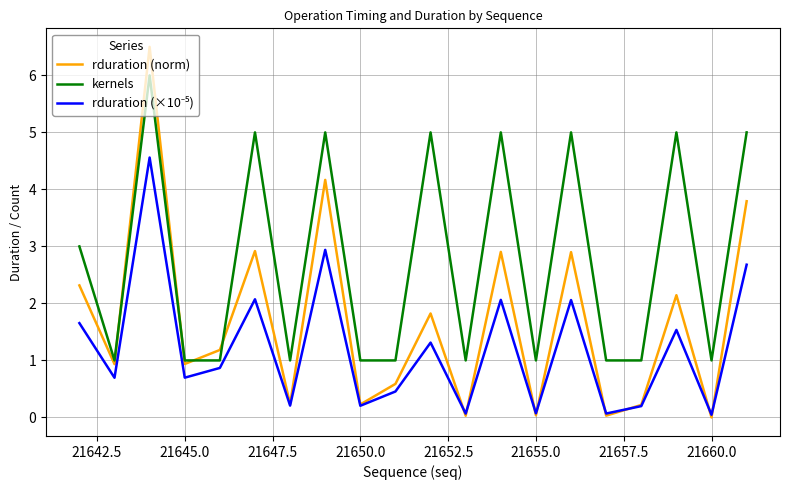

Which series has the largest total across all categories?

kernels